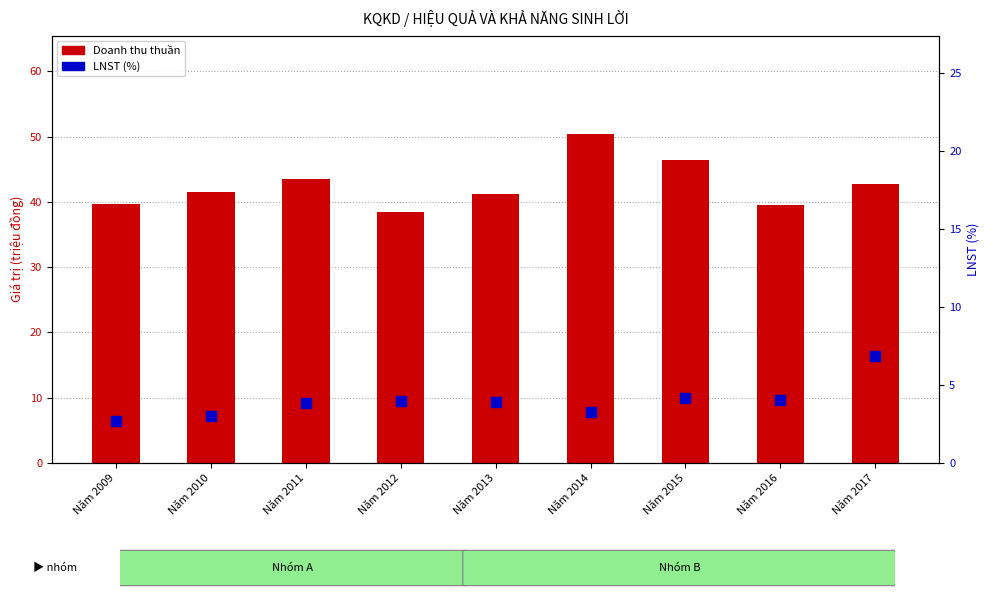

Which series reaches the minimum Y coordinate?

LNST (%)